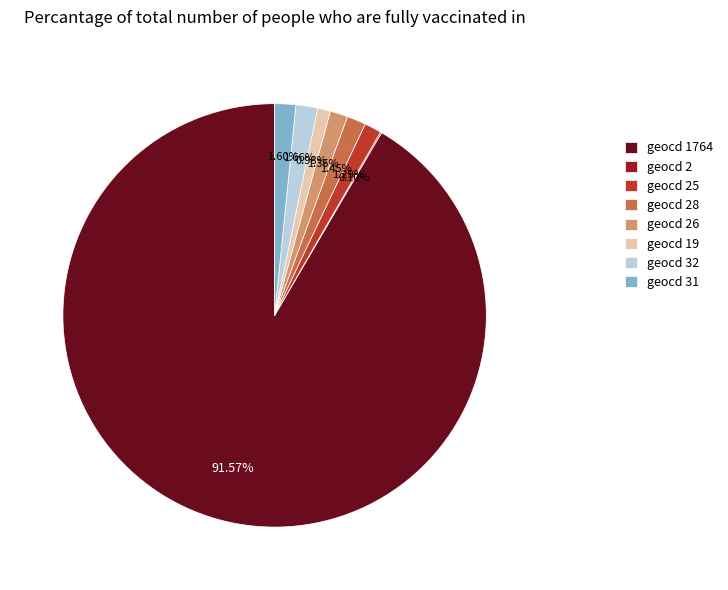

Which category accounts for the majority?

geocd 1764